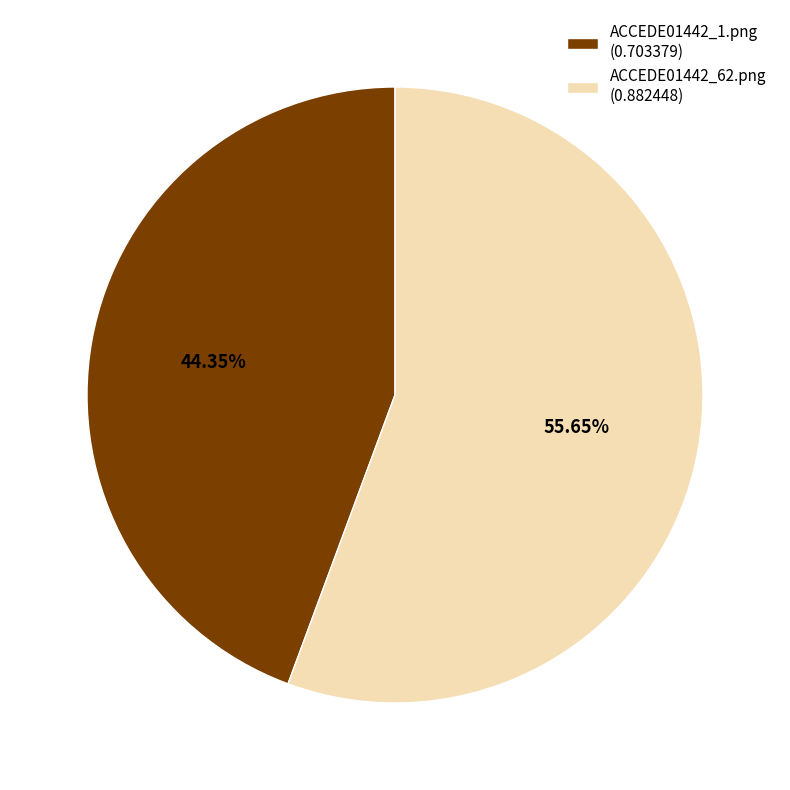

Is it true that ACCEDE01442_1.png is 44% of the pie?

True